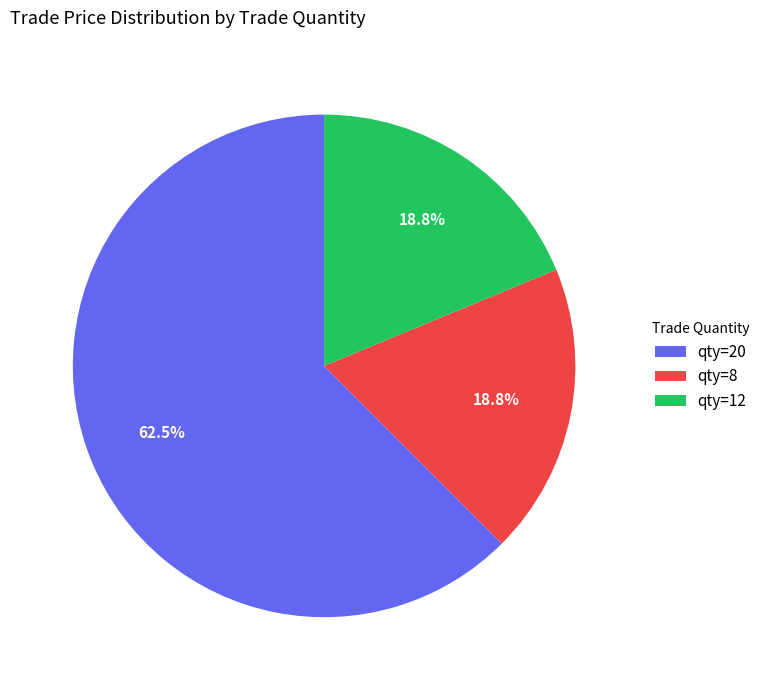

Which slice is the largest?

qty=20